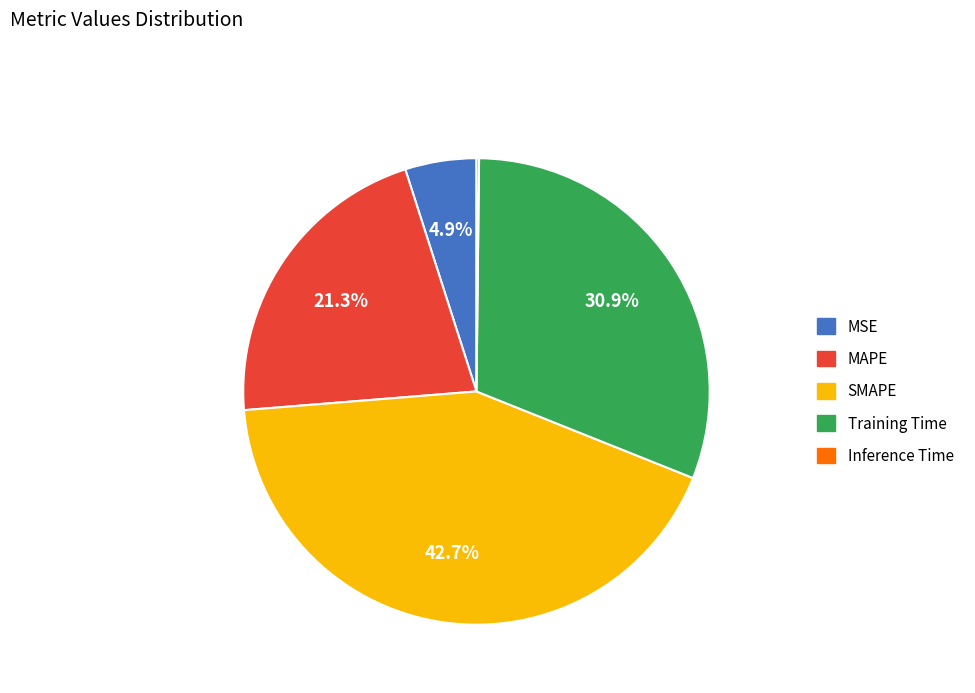

Which has a higher value, MAPE or Training Time?

Training Time